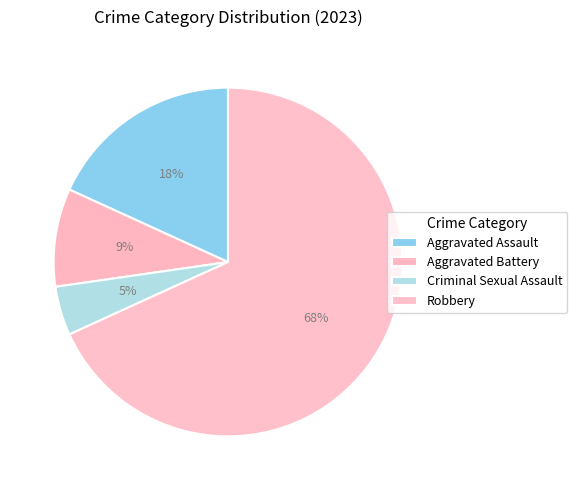

What percentage is NOT represented by Robbery?

31.8%